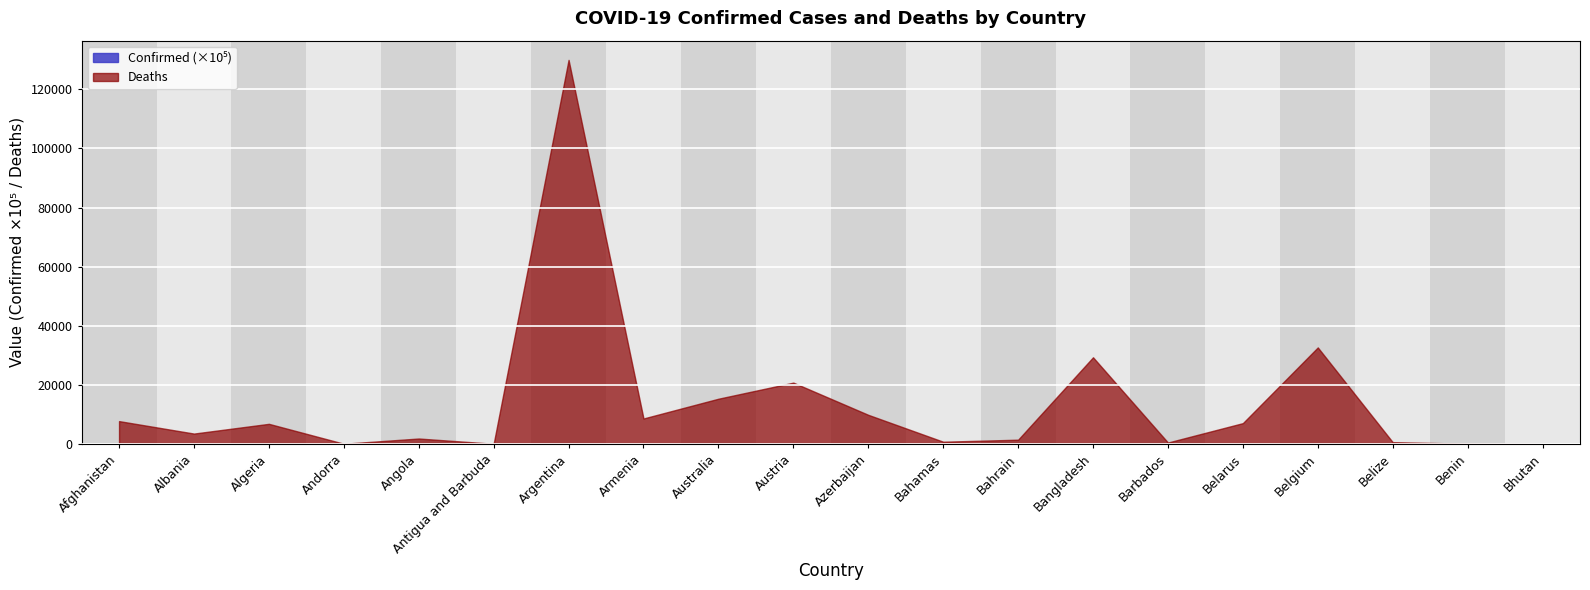

The Deaths series shows 29380.0 at Bangladesh. True or false?

True